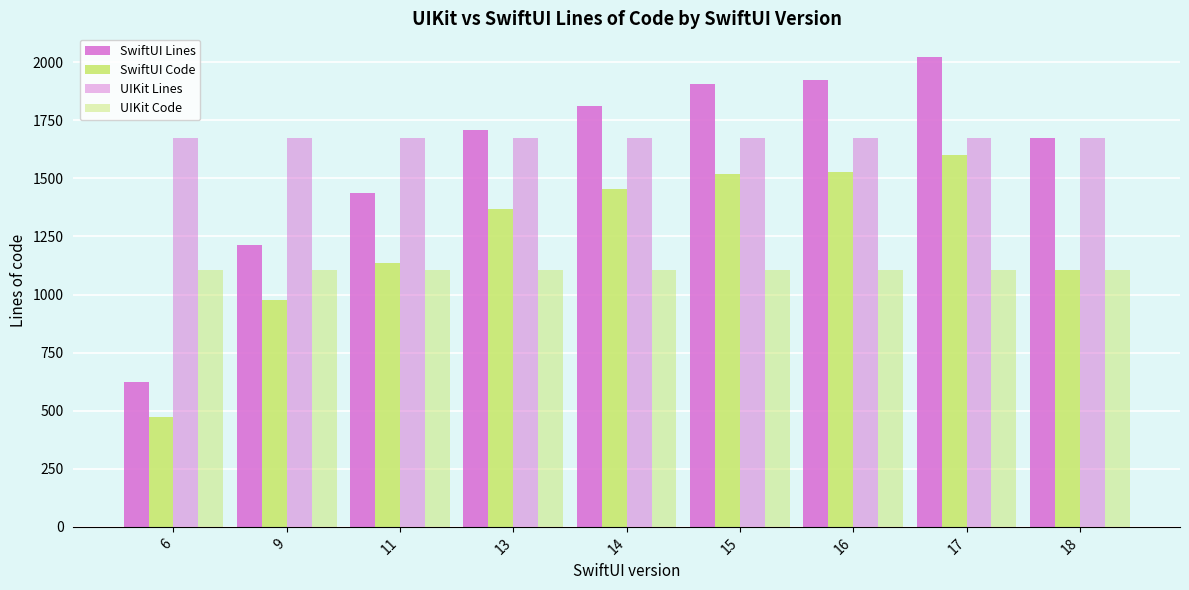

Are the bars grouped side by side (vs. stacked)?

Yes